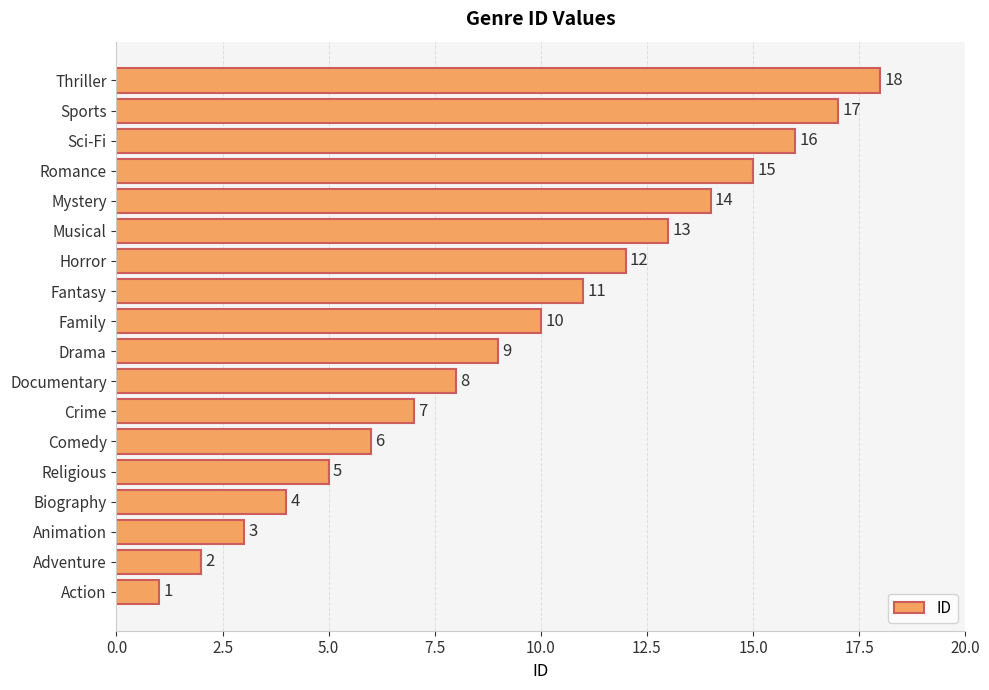

Is it true that the value at Adventure is 2?

True